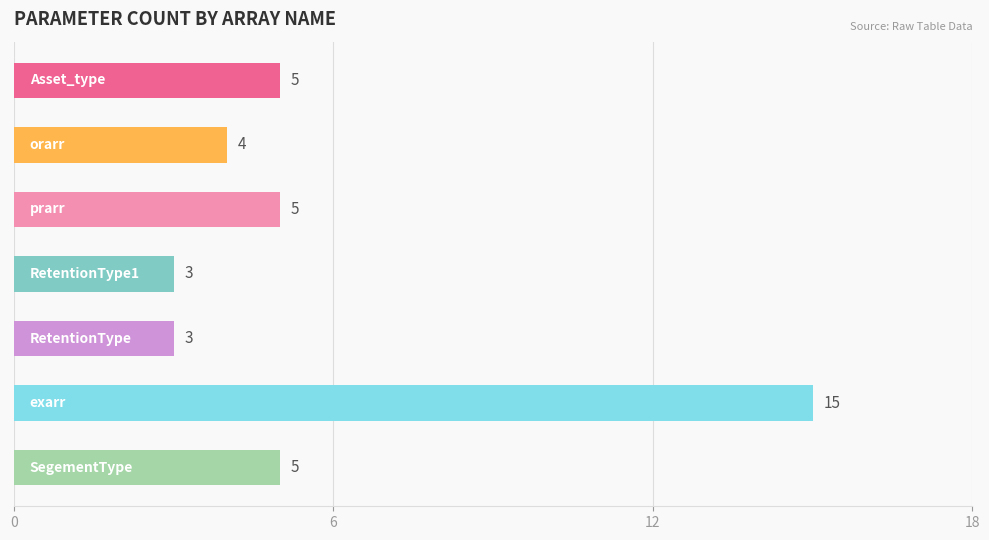

Reading top to bottom, transcribe all the data shown in this chart.

5	4	5	3	3	15	5